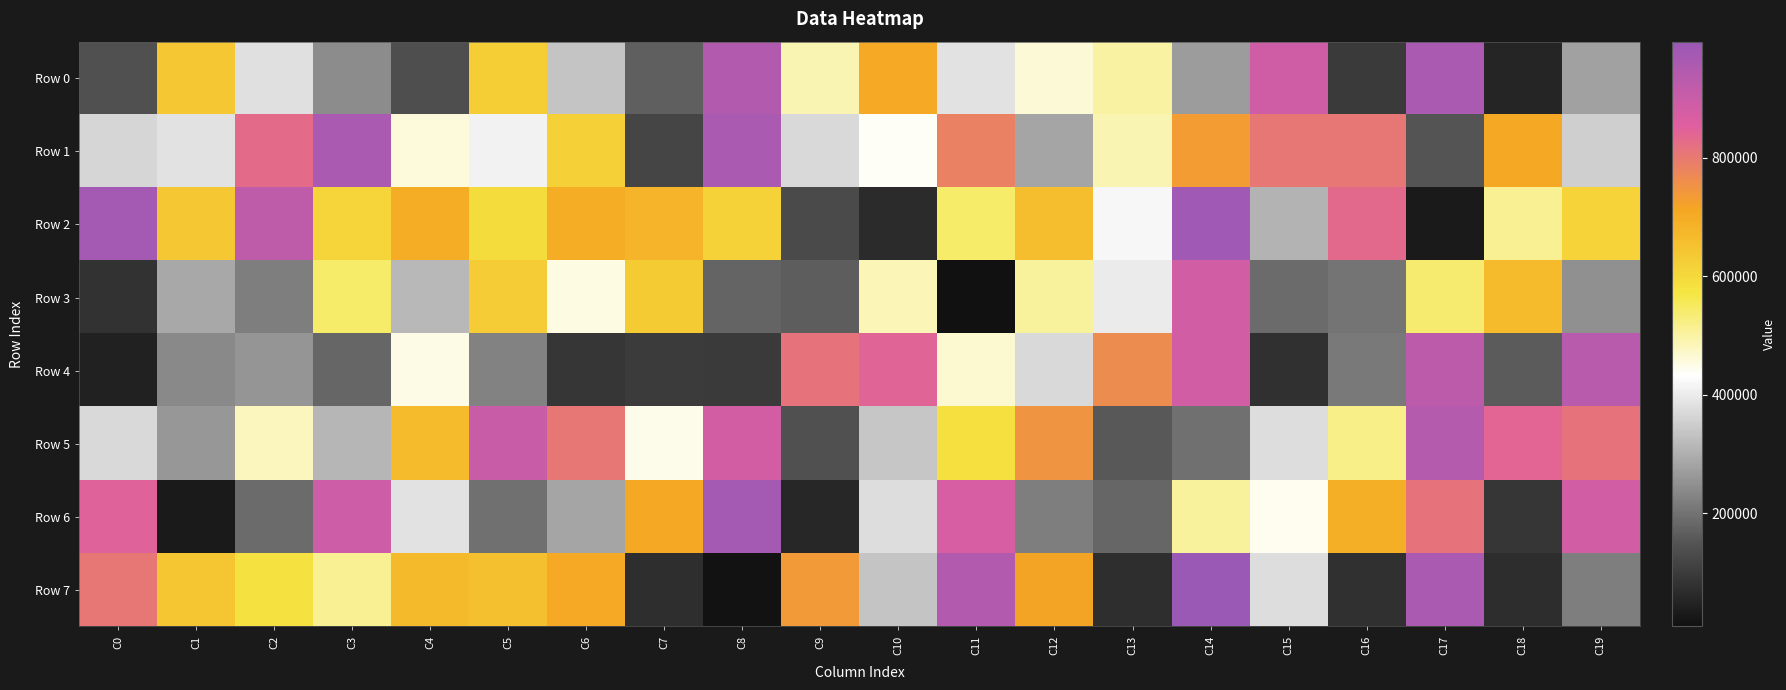

Which series has the largest range (max minus min)?

Row 7